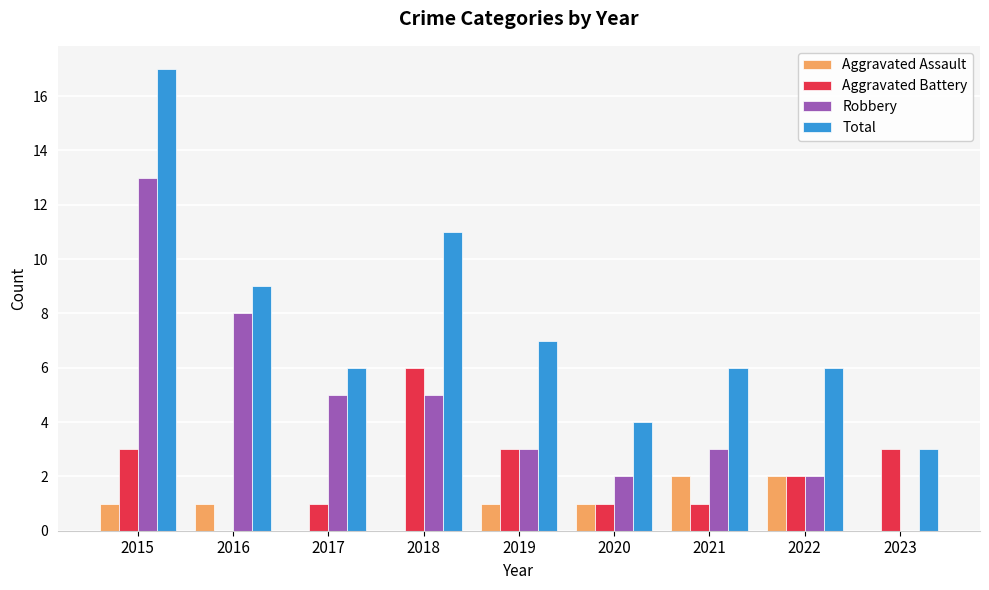

The Robbery series shows 2 at 2022. True or false?

True